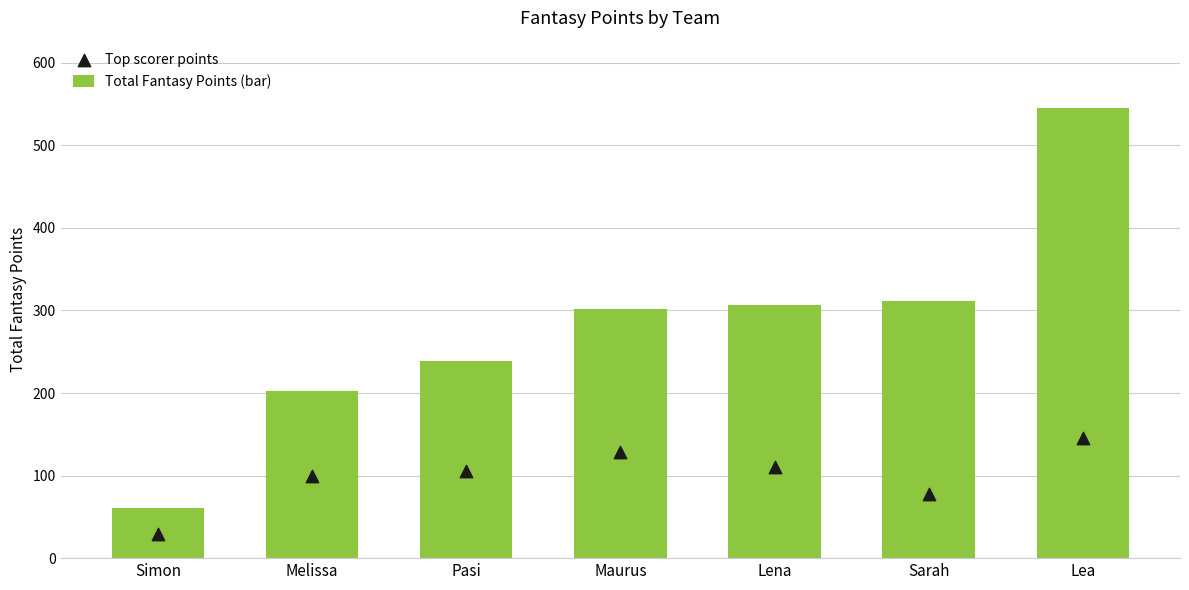

What is the total value across all series at Lena?

416